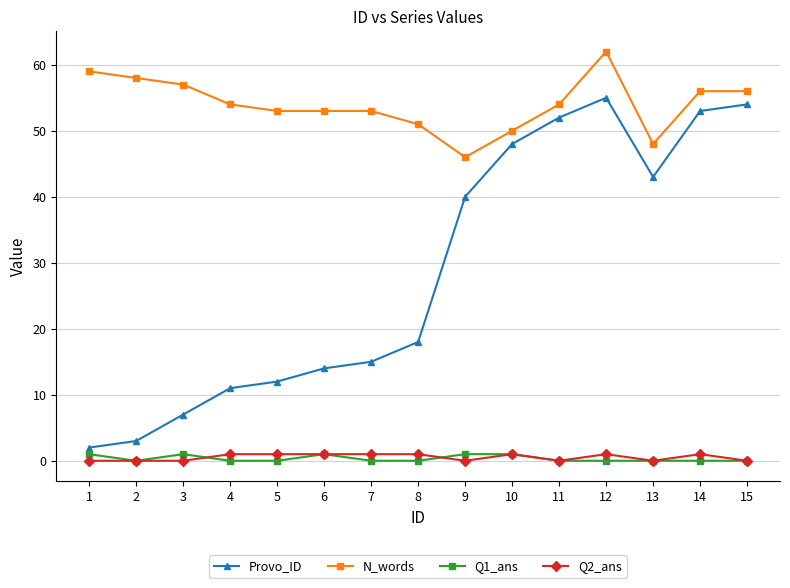

True or false: N_words and Q2_ans cross at least once.

False